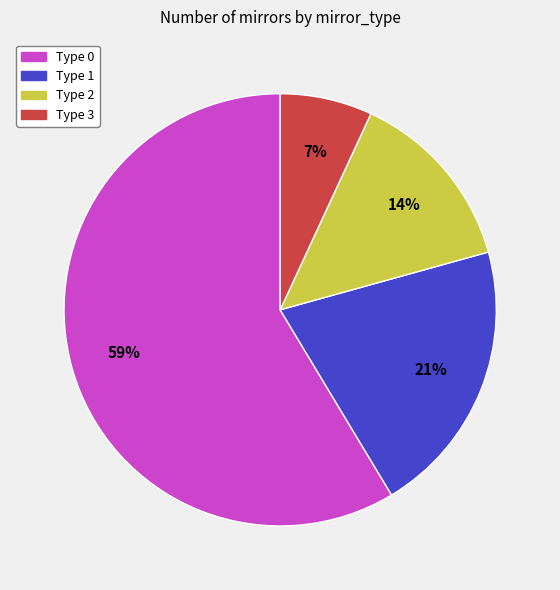

Is it true that Type 0 is 51% of the pie?

False